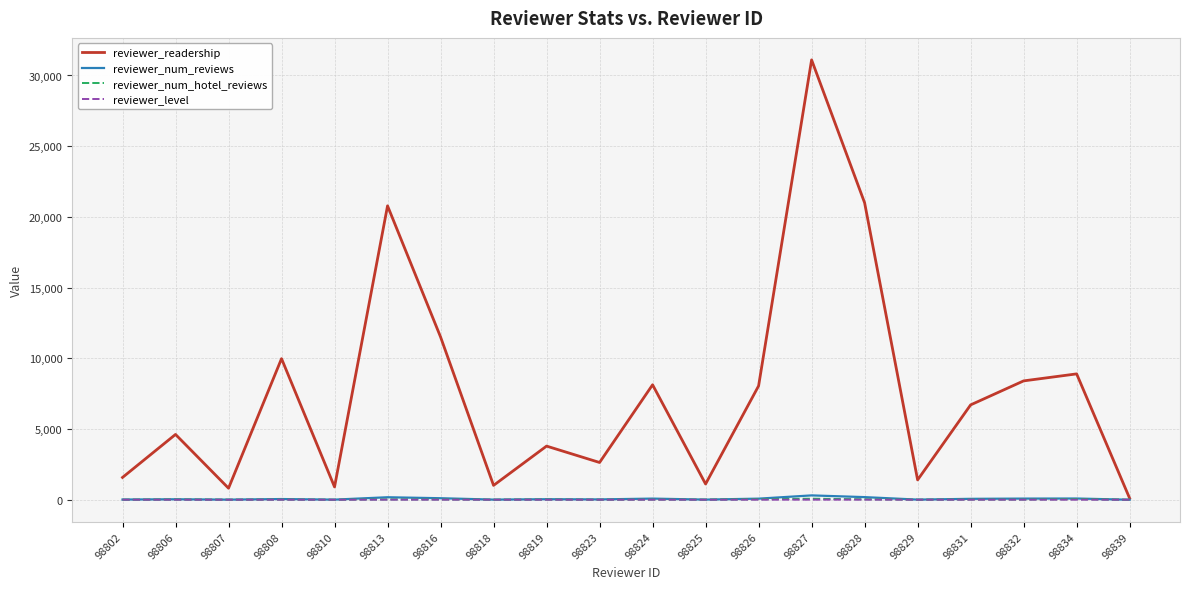

What is the difference between the highest and lowest values at 98824?

8125